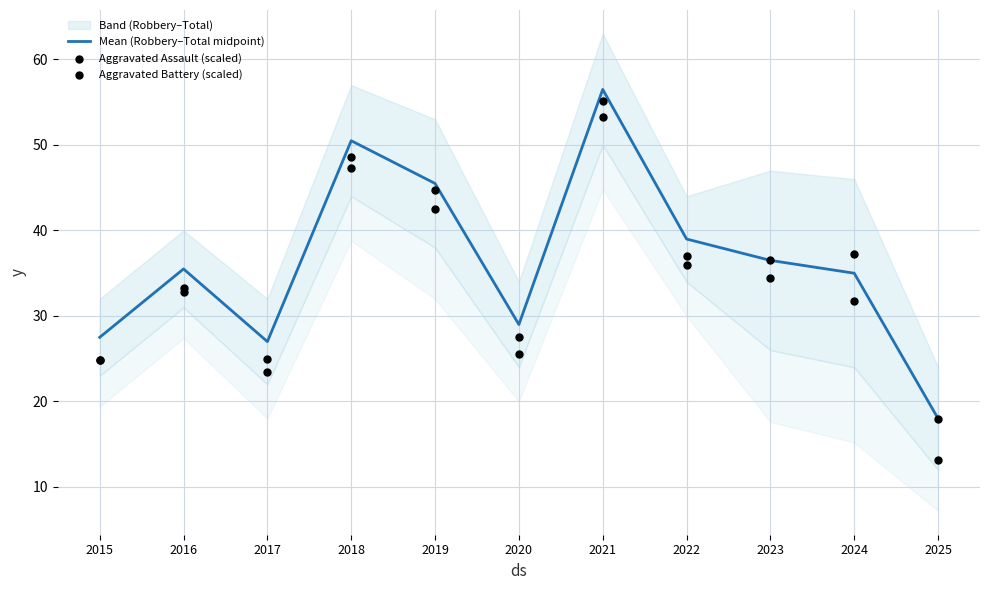

What is the total value across all series at 2021?

164.9